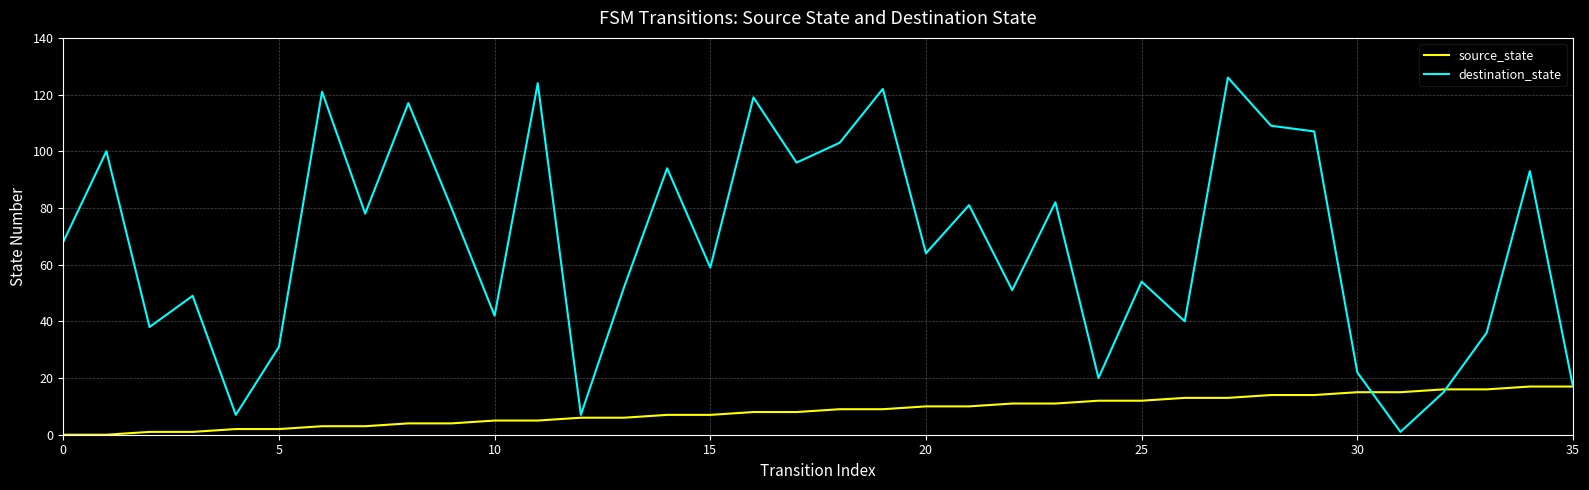

Does the chart have visible grid lines?

Yes